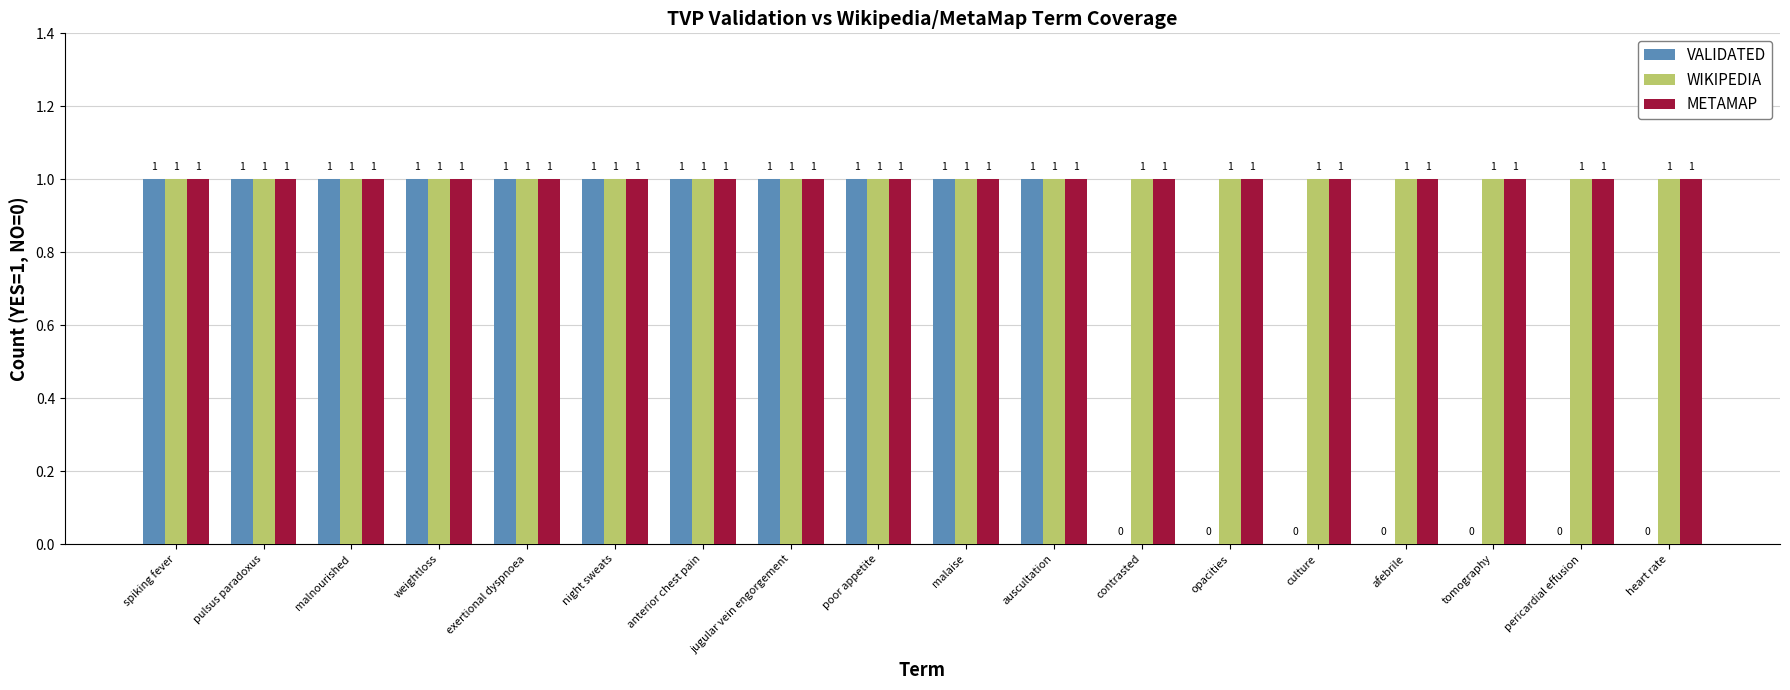

True or false: WIKIPEDIA has a value of 0 at culture.

False